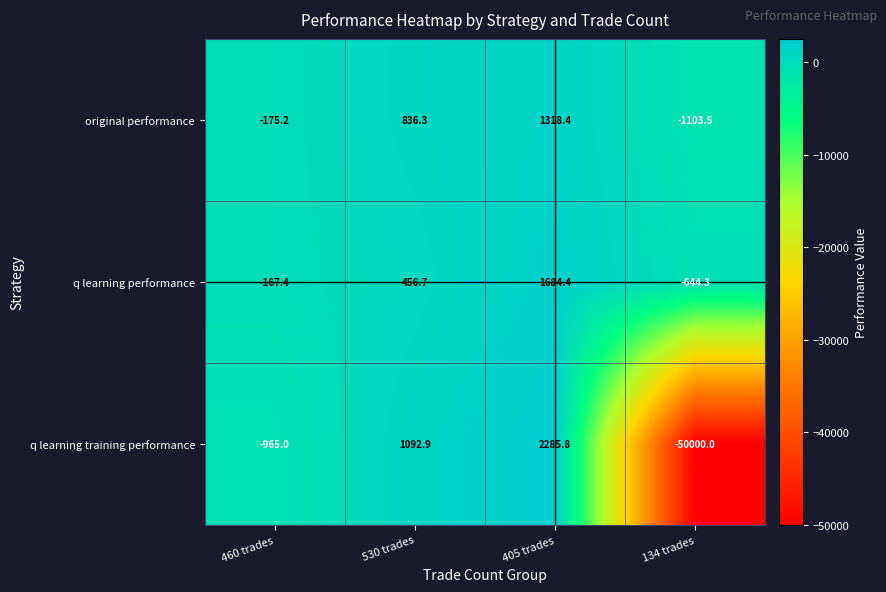

What is the average value of the q learning performance series?

332.4